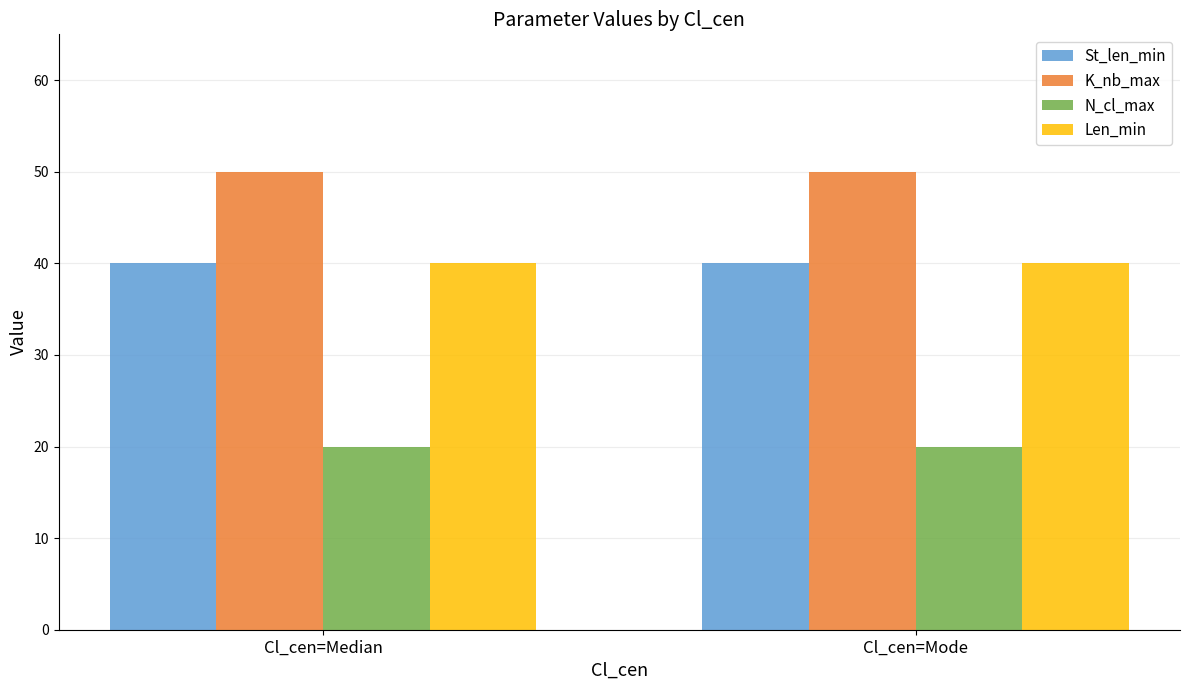

What position from the left is Cl_cen=Median?

1